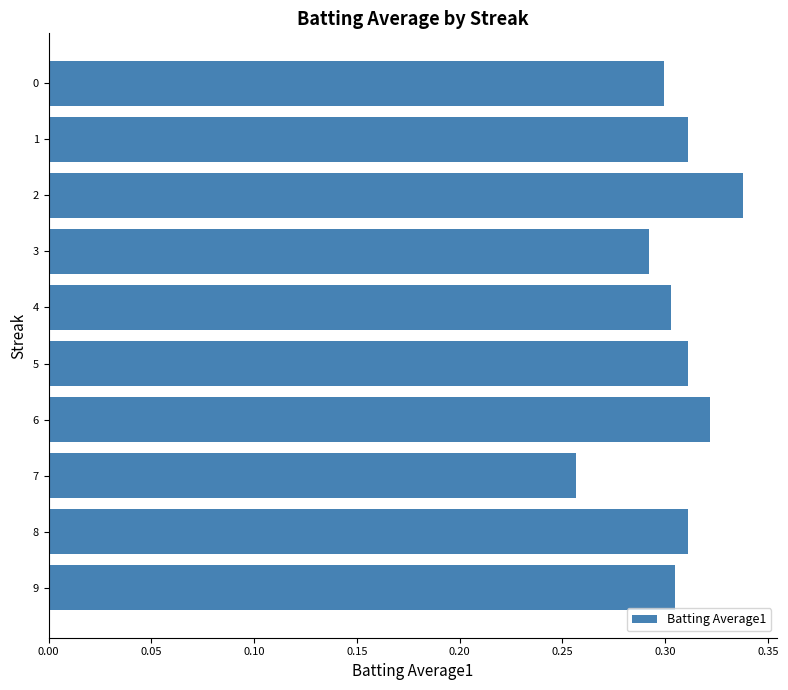

At which label is the value closest to 0?

7